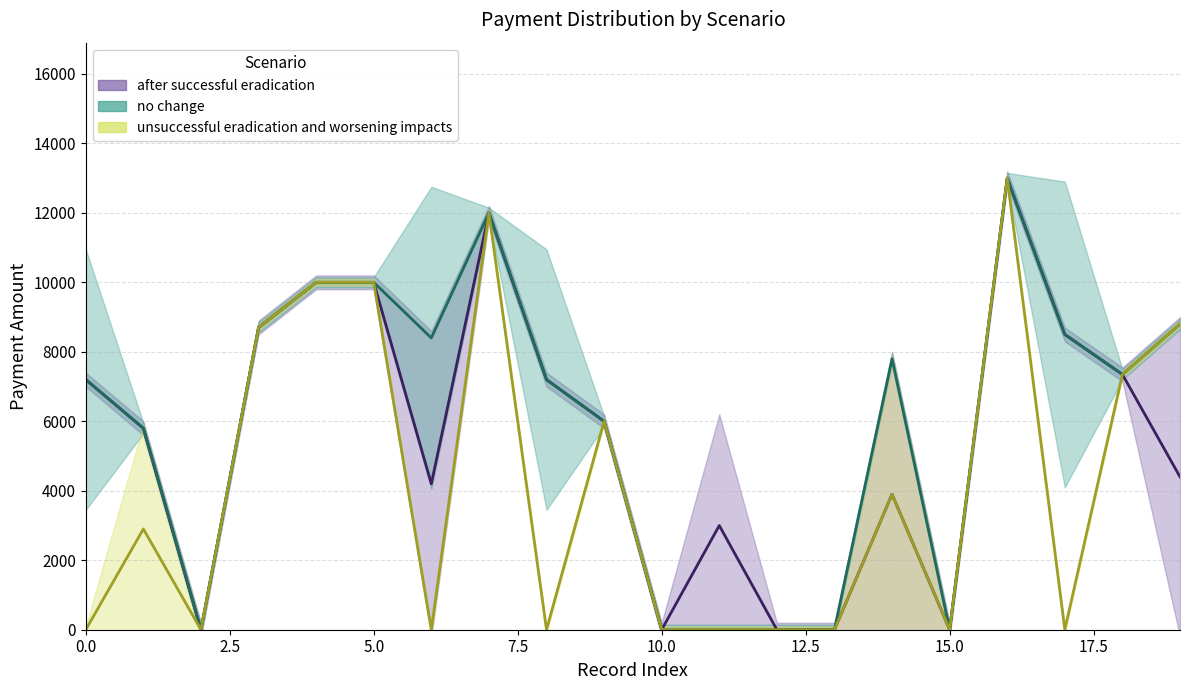

What is the spread (max minus min) of values at 10?

10